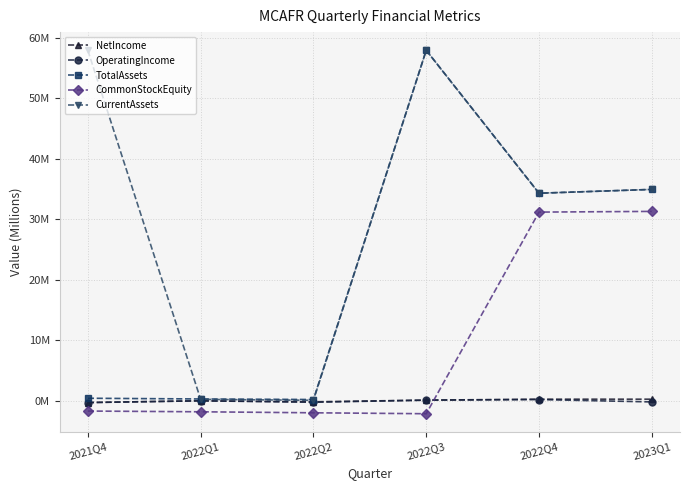

What are all the series names shown in the legend?

NetIncome, OperatingIncome, TotalAssets, CommonStockEquity, CurrentAssets